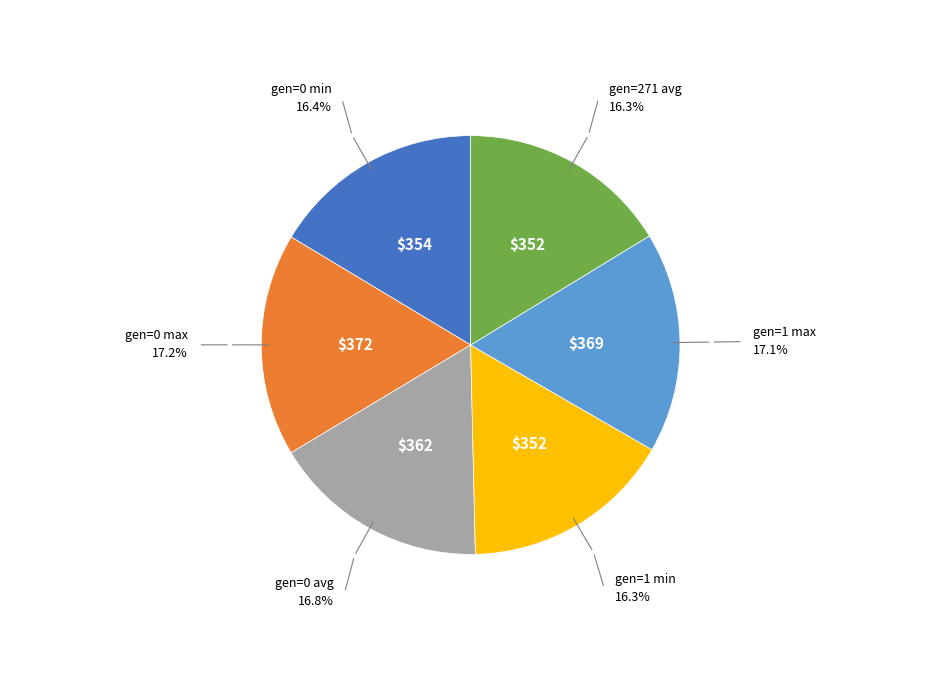

To the nearest percent, what is the average slice percentage?

17%